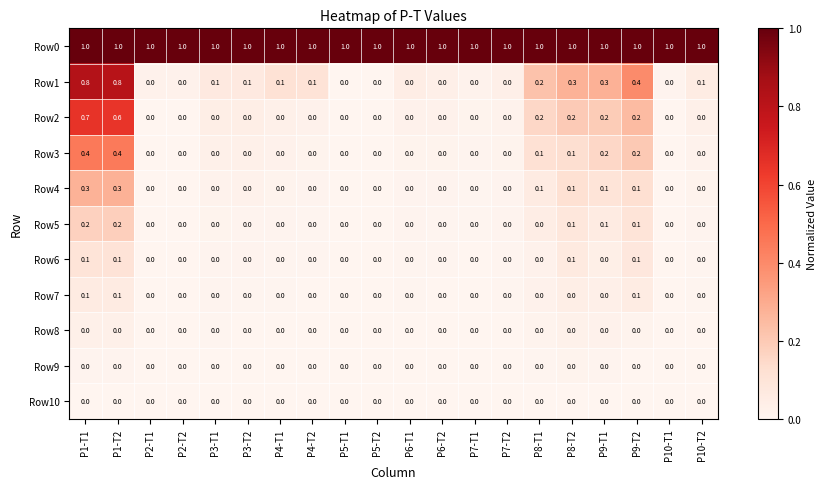

Between P4-T2 and P8-T1, which series saw the biggest shift?

Row2